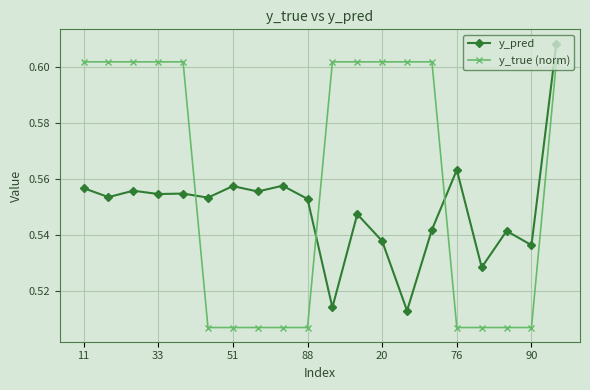

List the series in order of their peak value, highest first.

y_pred, y_true (norm)